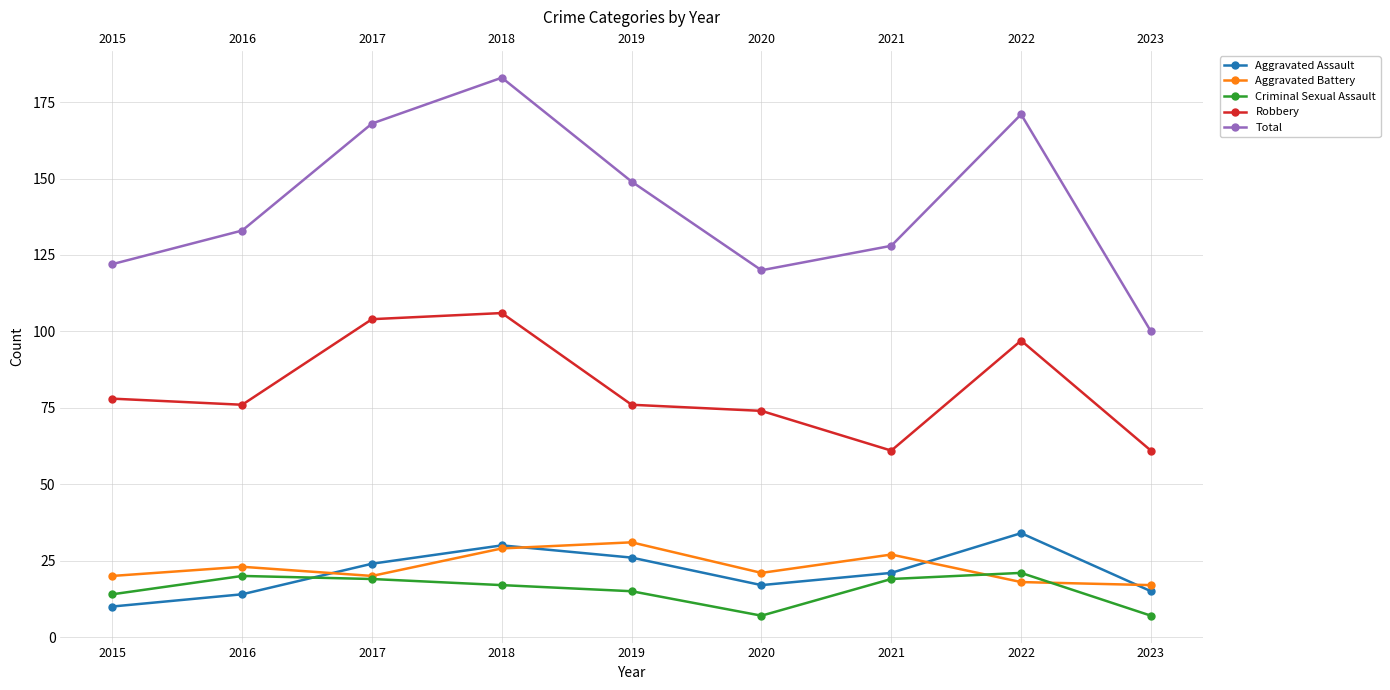

At which label does Robbery reach its peak?

2018